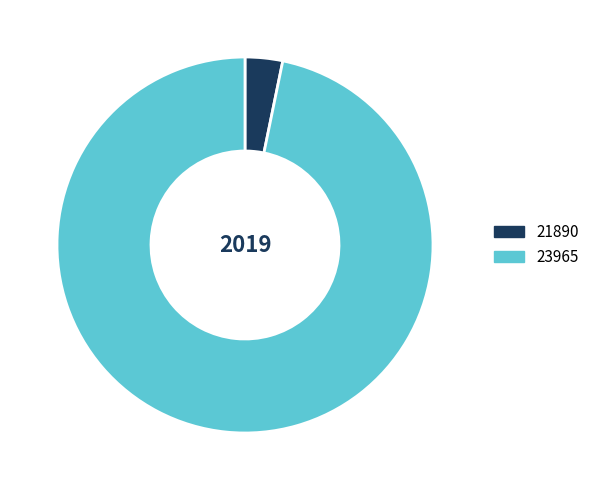

How many segments does this pie chart have?

2